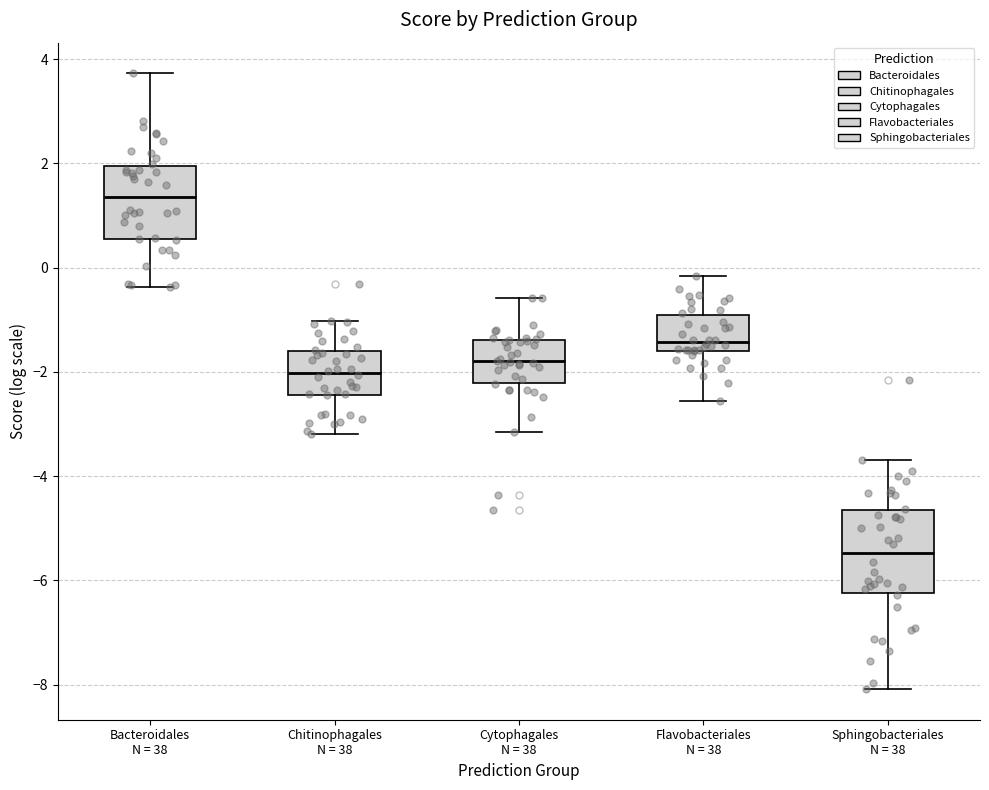

Which box's median line is the highest?

Bacteroidales N = 38